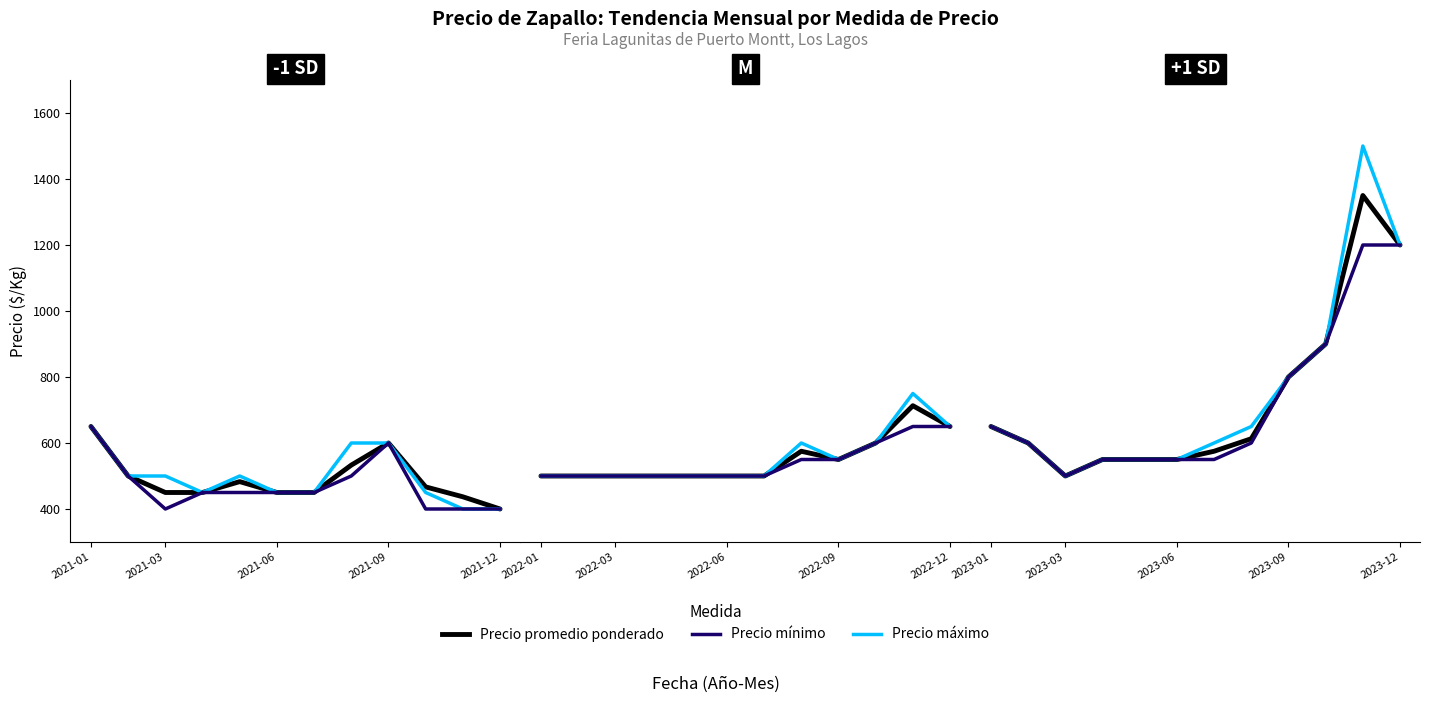

How many lines are shown in the chart?

3